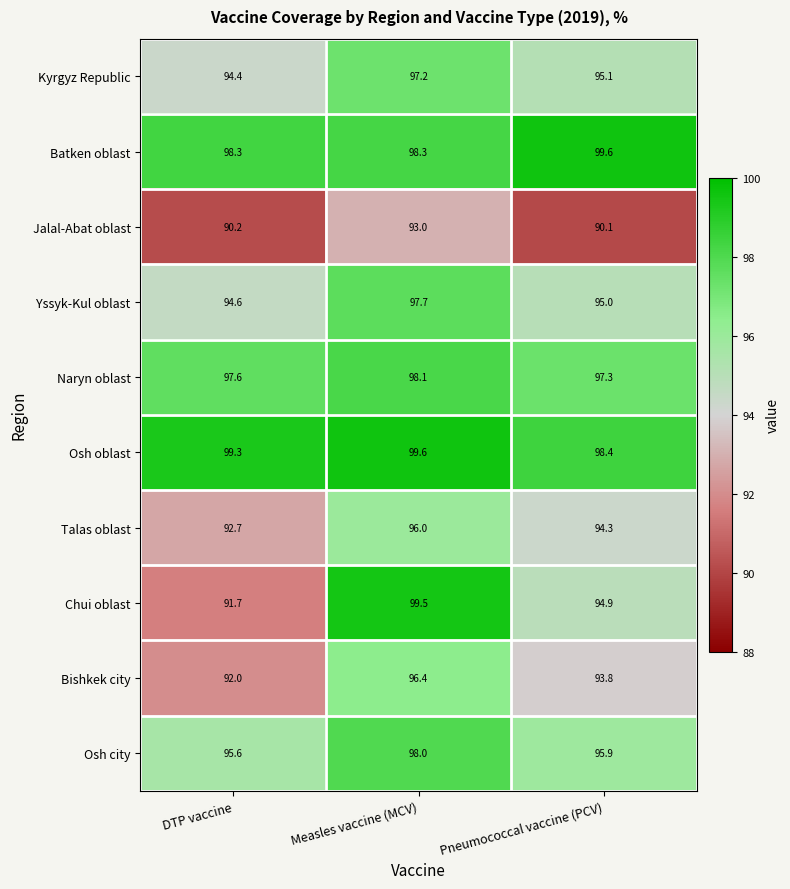

What is the minimum value shown in the chart?

90.1